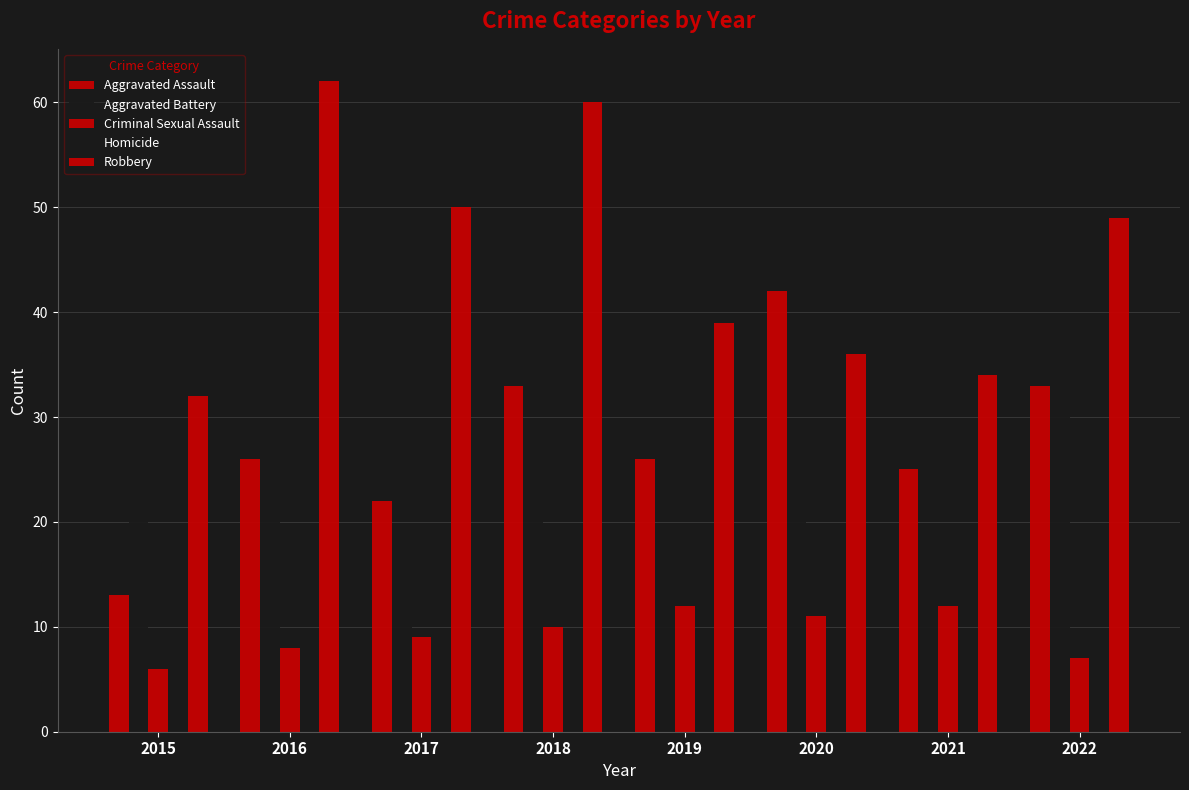

The Robbery series shows 28 at 2016. True or false?

False